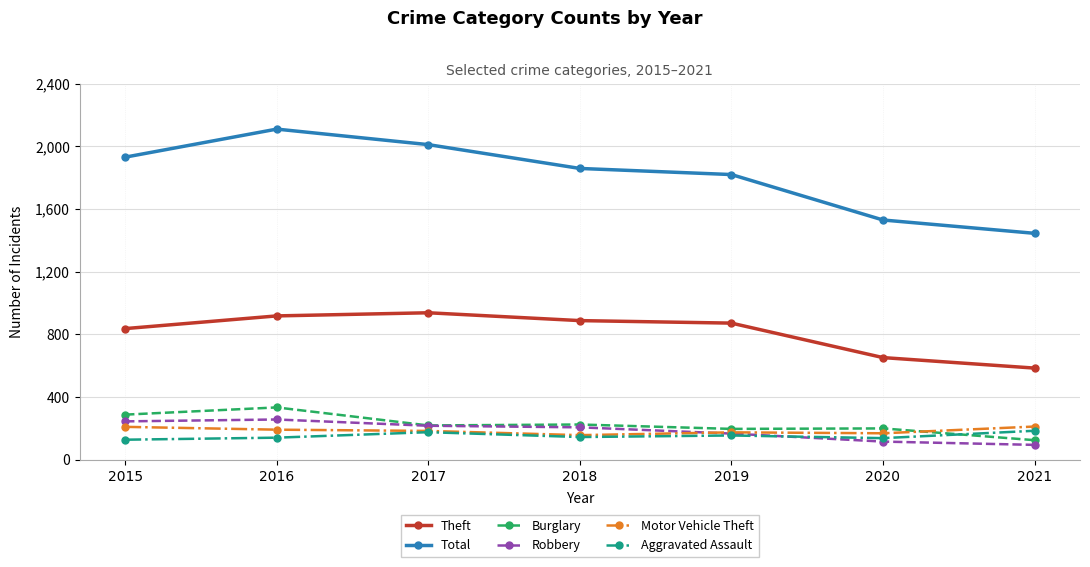

What are all the series names shown in the legend?

Theft, Total, Burglary, Robbery, Motor Vehicle Theft, Aggravated Assault